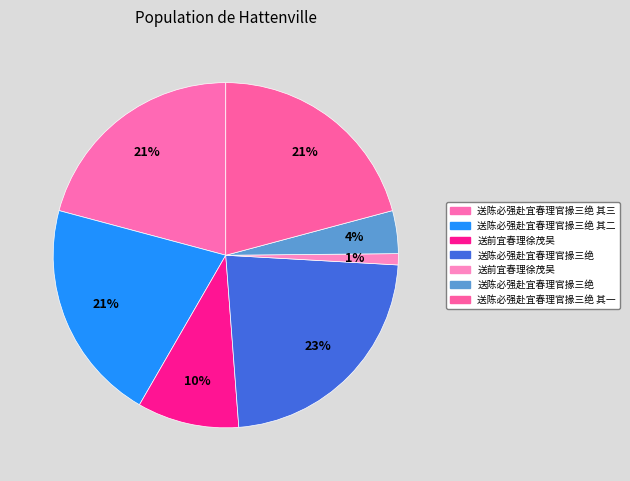

How many slices are in this pie chart?

7